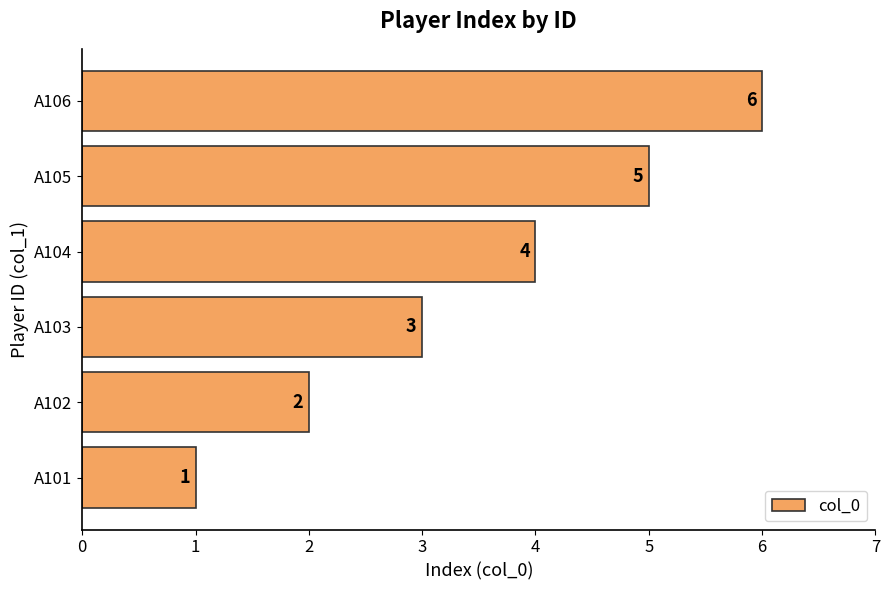

What is the average value?

4